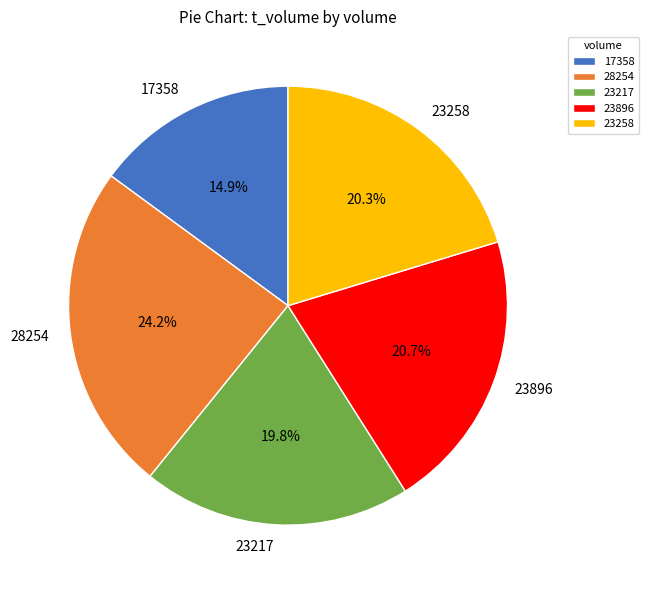

Is it true that 28254 is 24% of the pie?

True